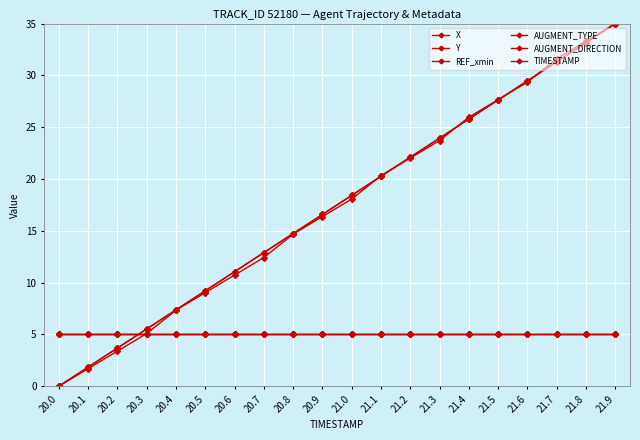

What position from the right is 21.8?

2